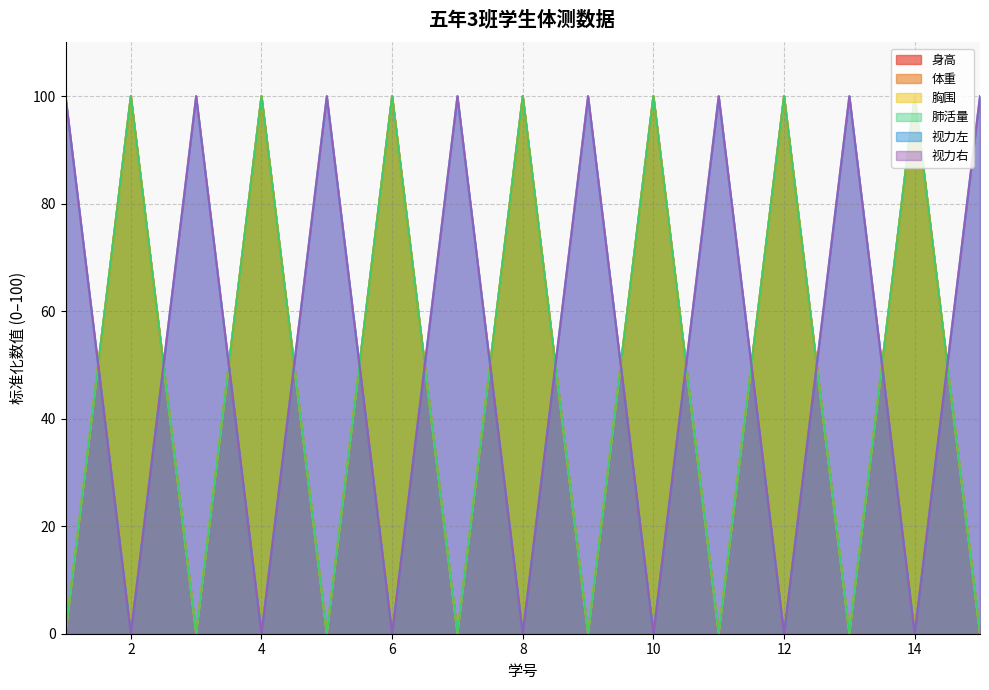

At which category is the sum across all series the highest?

2